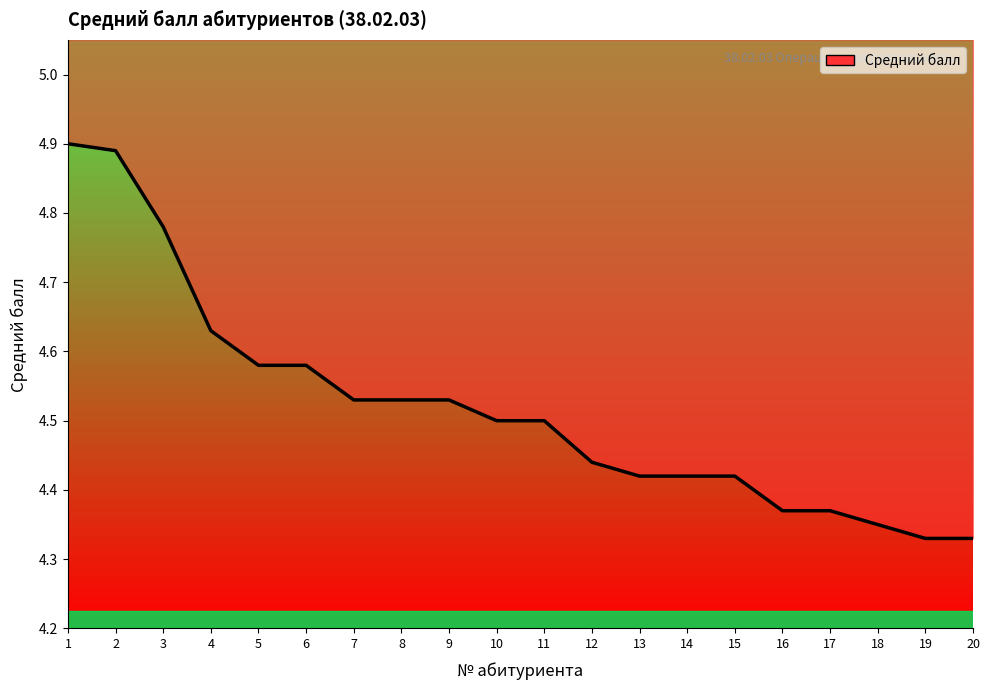

List the labels in order of value, smallest first.

19, 20, 18, 16, 17, 13, 14, 15, 12, 10, 11, 7, 8, 9, 5, 6, 4, 3, 2, 1